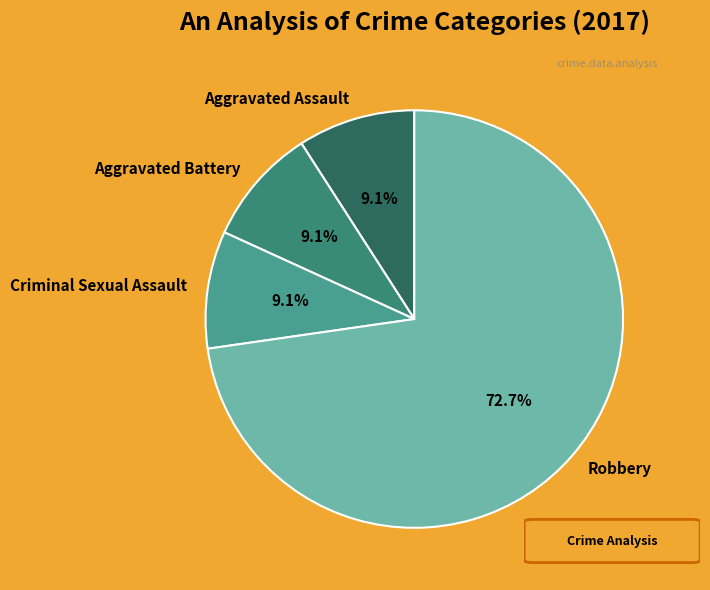

What percentage is the Robbery slice, to the nearest percent?

73%